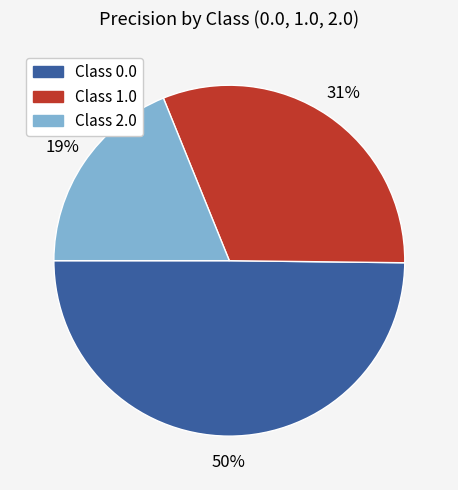

True or false: Class 2.0 accounts for 19% of the total.

True